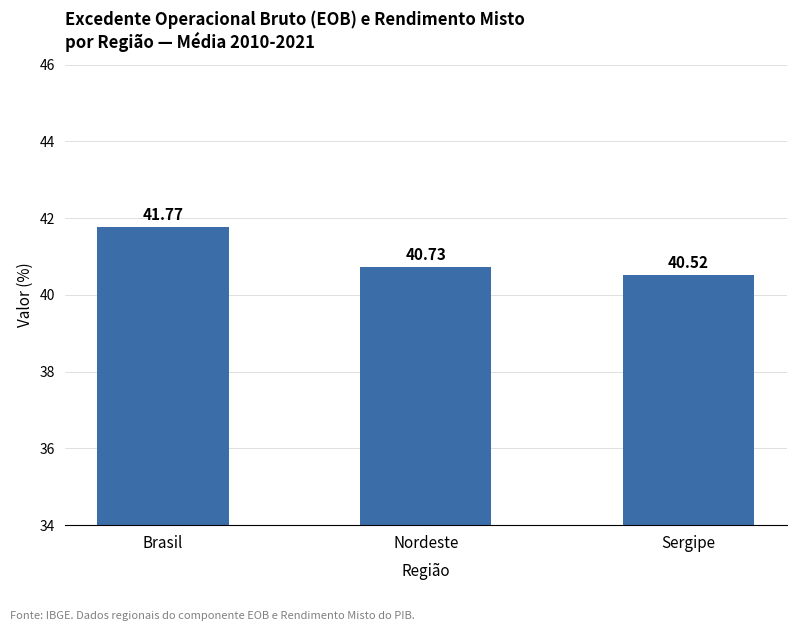

Does the chart contain stacked bars?

No